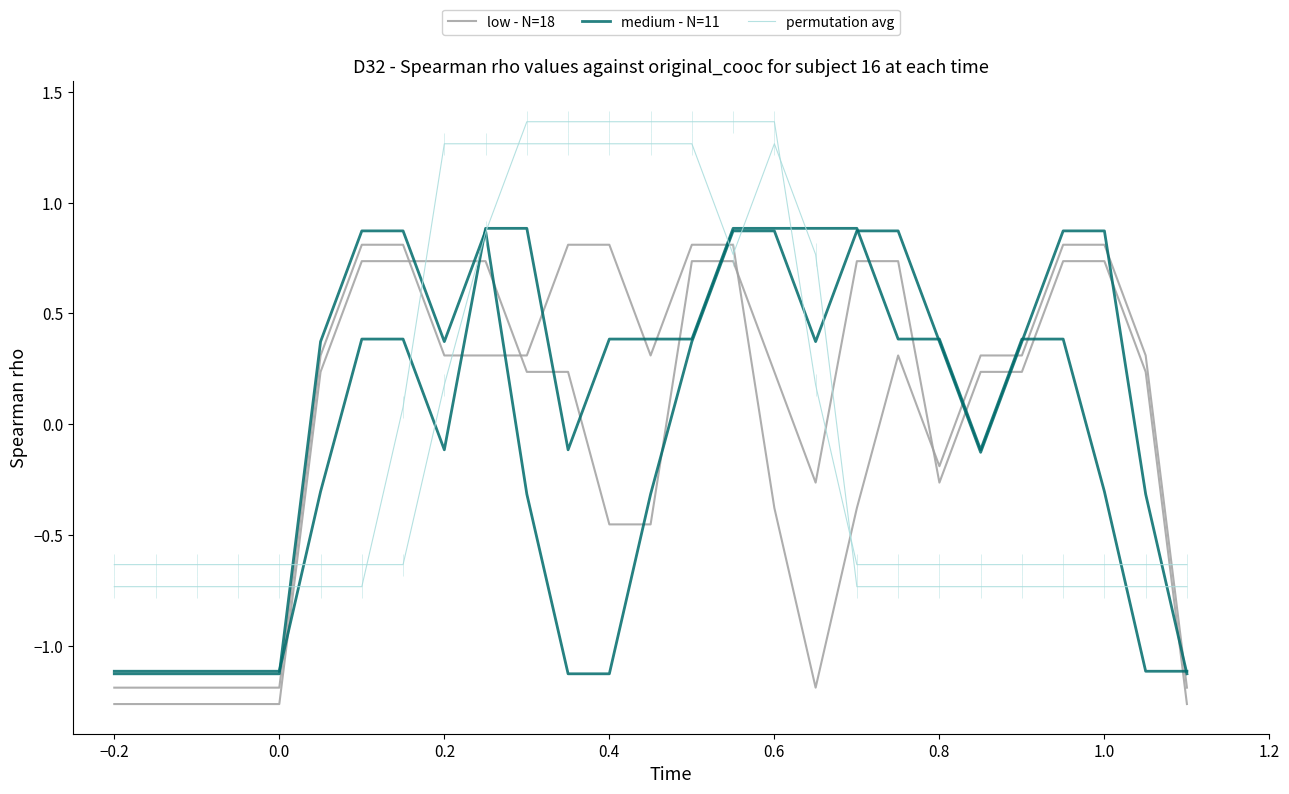

Count the number of categories in the chart.

27